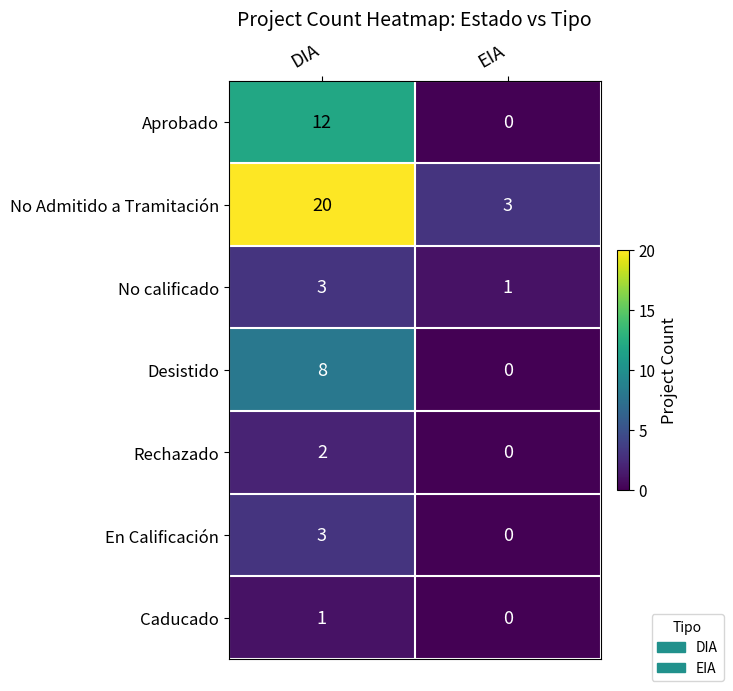

Reading left to right, list all the values displayed in this chart.

Aprobado: DIA=12	EIA=0
No Admitido a Tramitación: DIA=20	EIA=3
No calificado: DIA=3	EIA=1
Desistido: DIA=8	EIA=0
Rechazado: DIA=2	EIA=0
En Calificación: DIA=3	EIA=0
Caducado: DIA=1	EIA=0